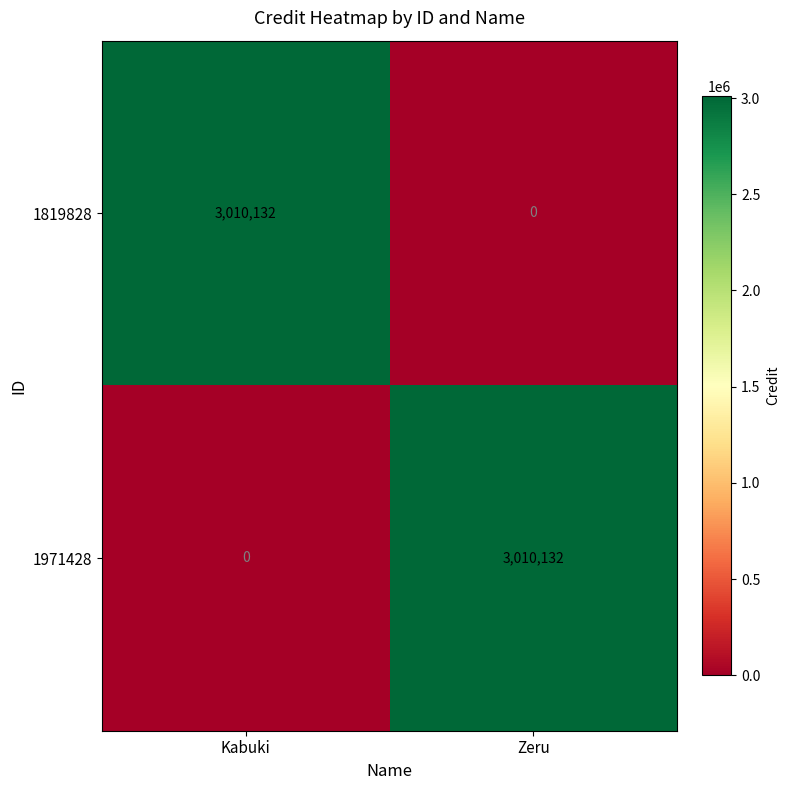

At how many categories does at least one series exceed 1034010?

2